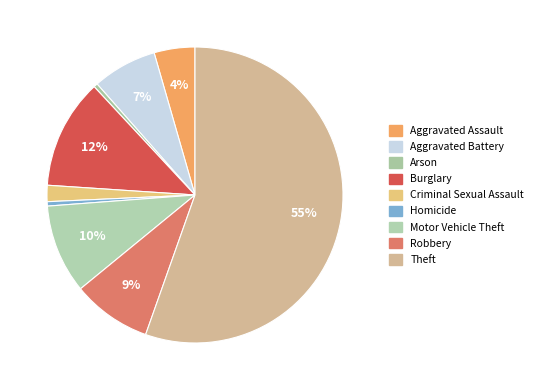

Do Homicide and Aggravated Assault together represent more than half of the pie?

No